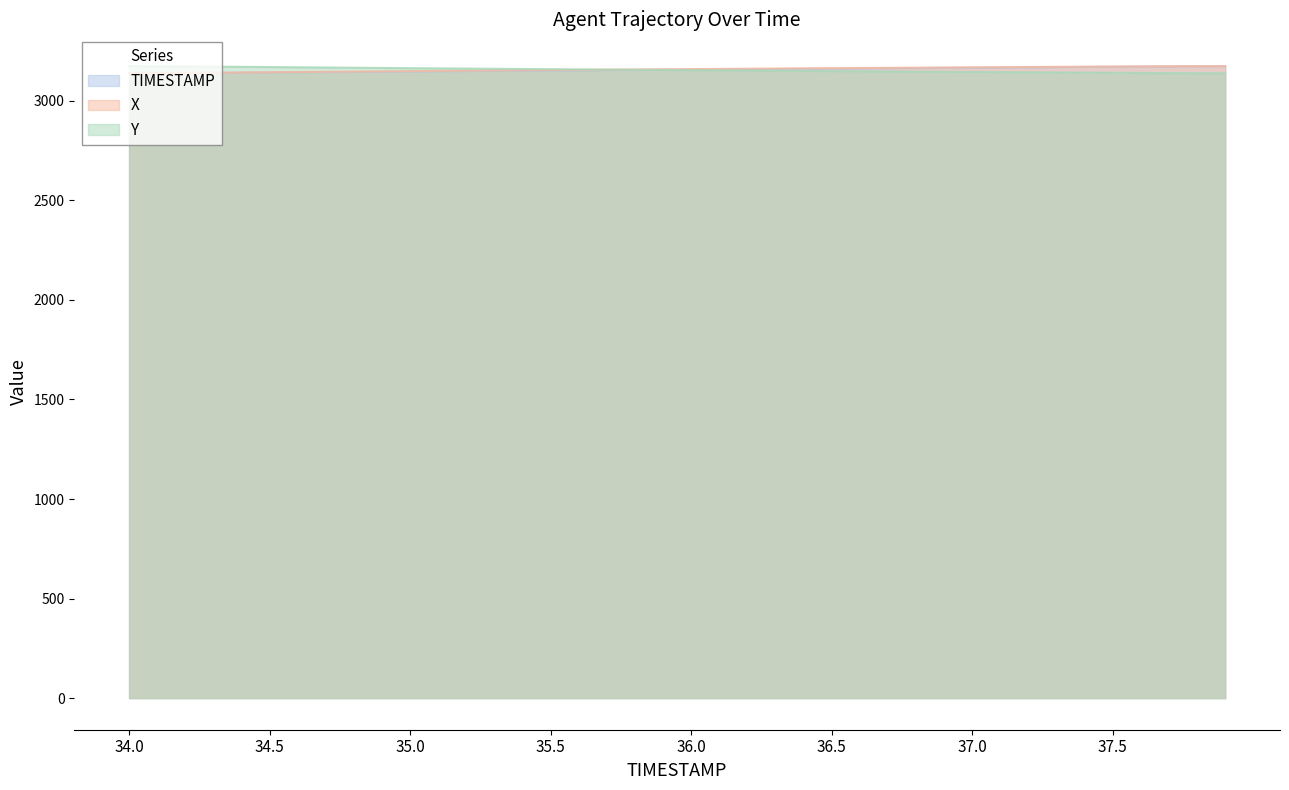

True or false: TIMESTAMP and X intersect in this chart.

False